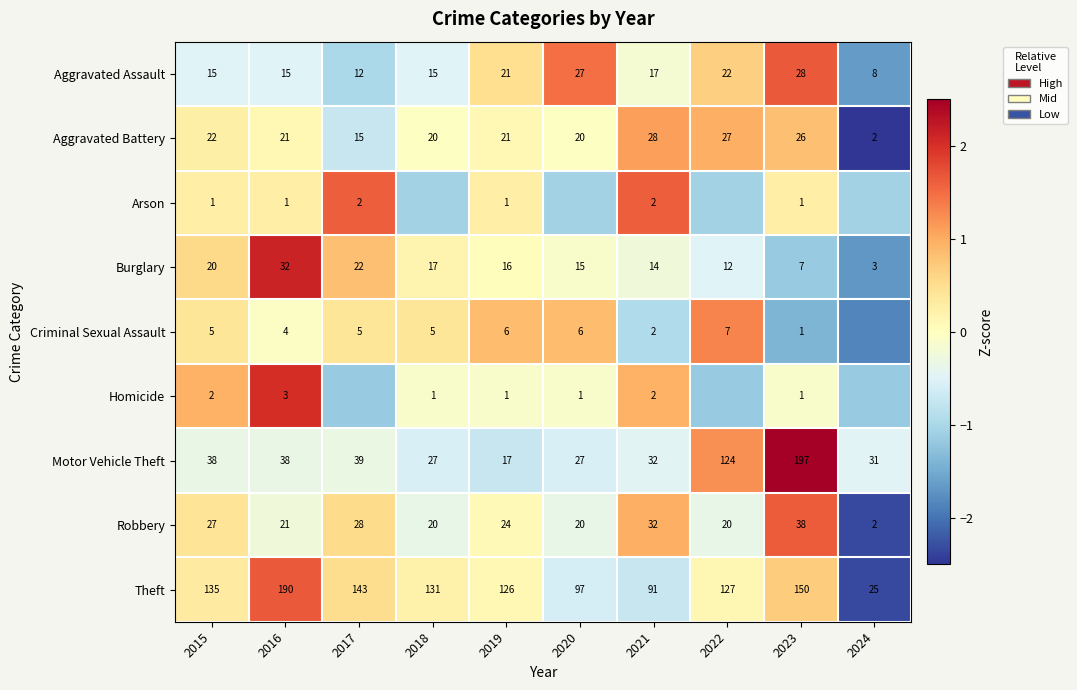

Between 2015 and 2016, which series saw the biggest shift?

Theft